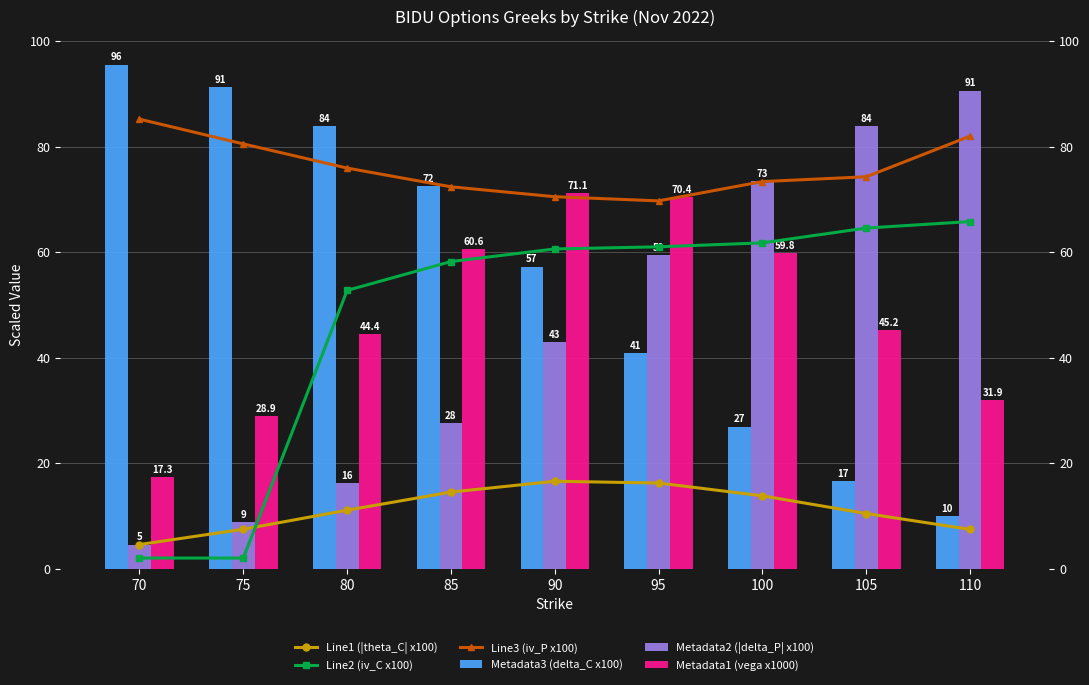

What is the difference between the second highest and second lowest values in the Line2 (iv_C x100) series?

62.5